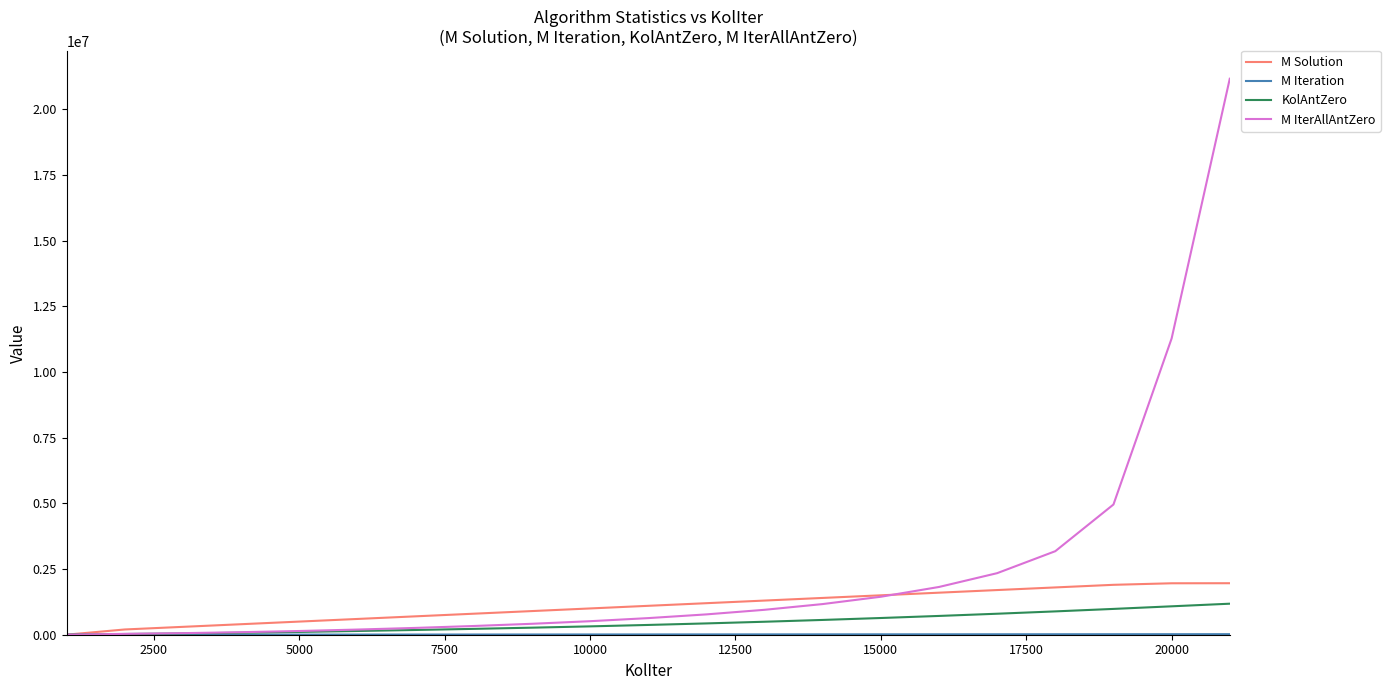

What is the highest value of the KolAntZero series?

1180572.9